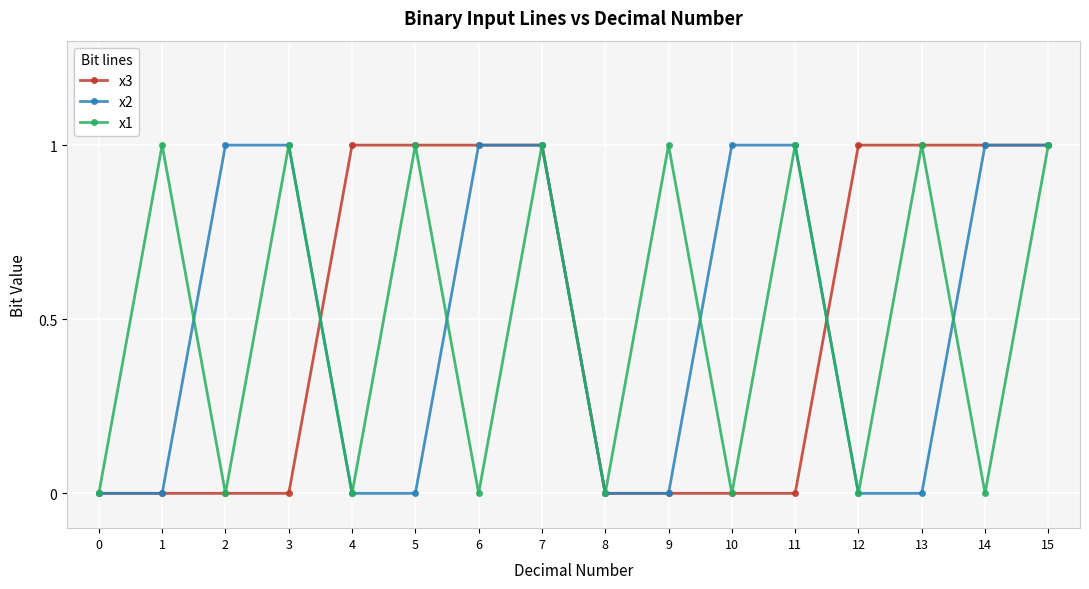

True or false: x1 has a value of 0 at 14.

True